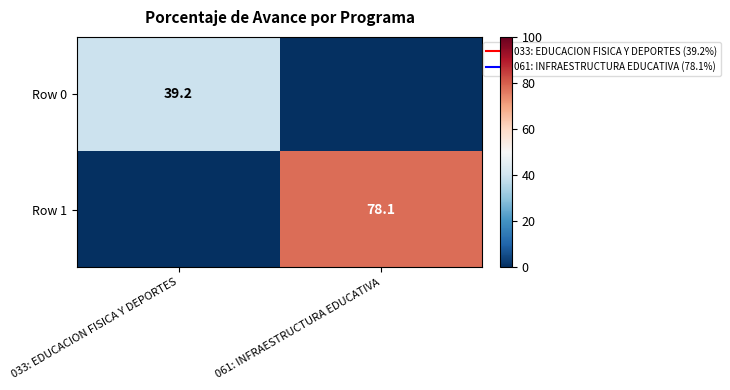

What is the maximum value for Row 1?

78.1